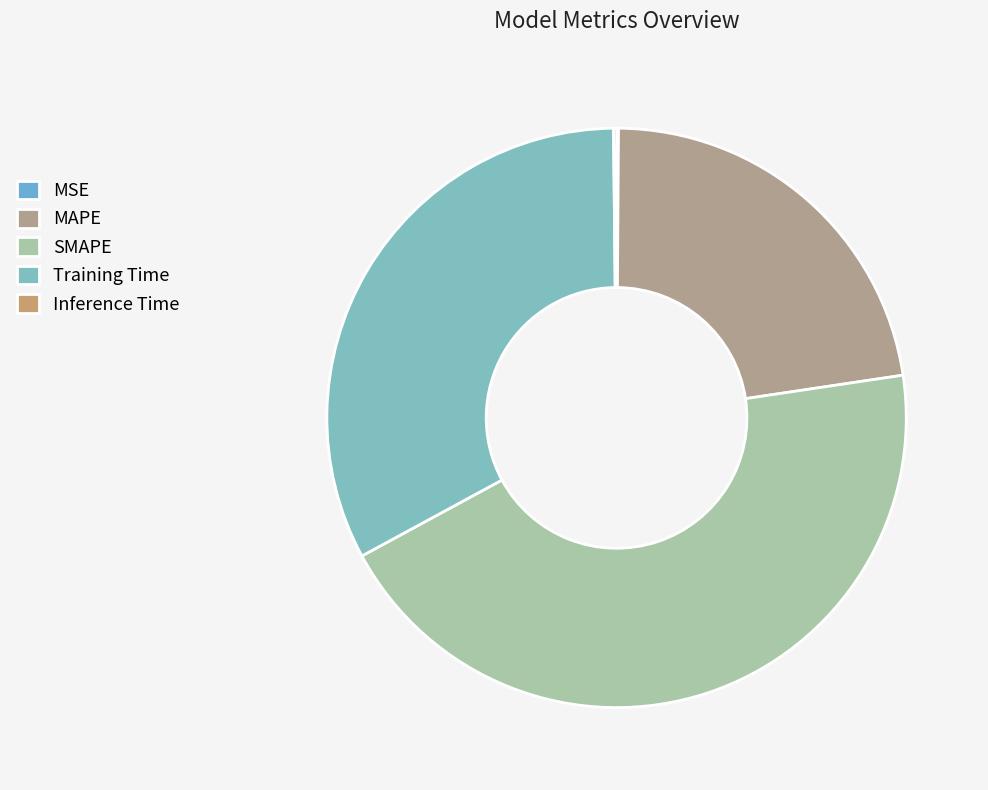

To the nearest percent, what is the average slice percentage?

20%